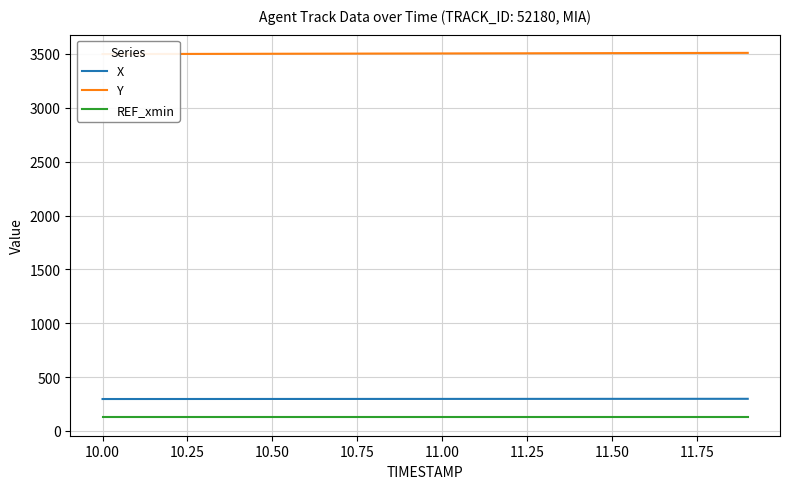

What is the minimum value for REF_xmin?

125.2